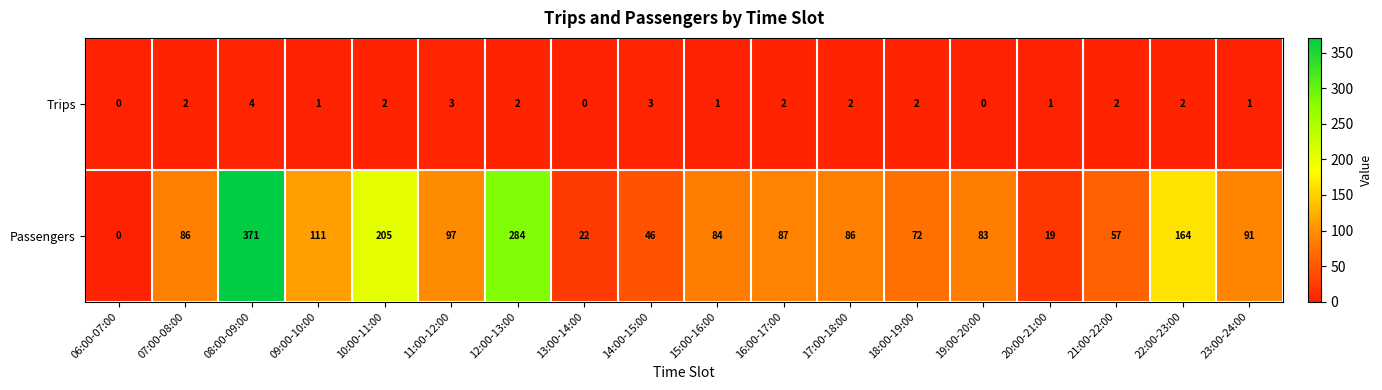

Which series has the largest total across all categories?

Passengers